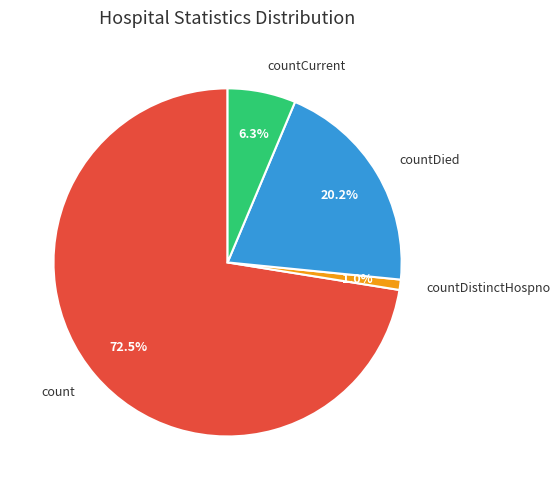

What percentage is the countDistinctHospno slice, to the nearest percent?

1%